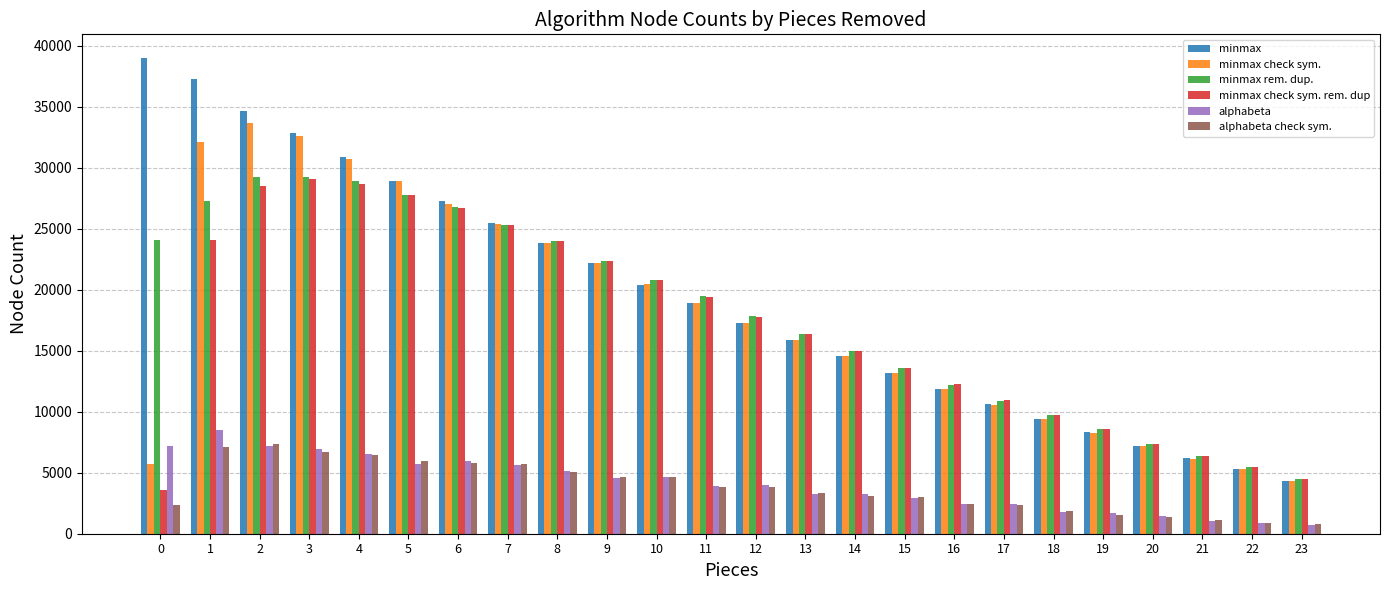

Which series has the widest spread of values?

minmax